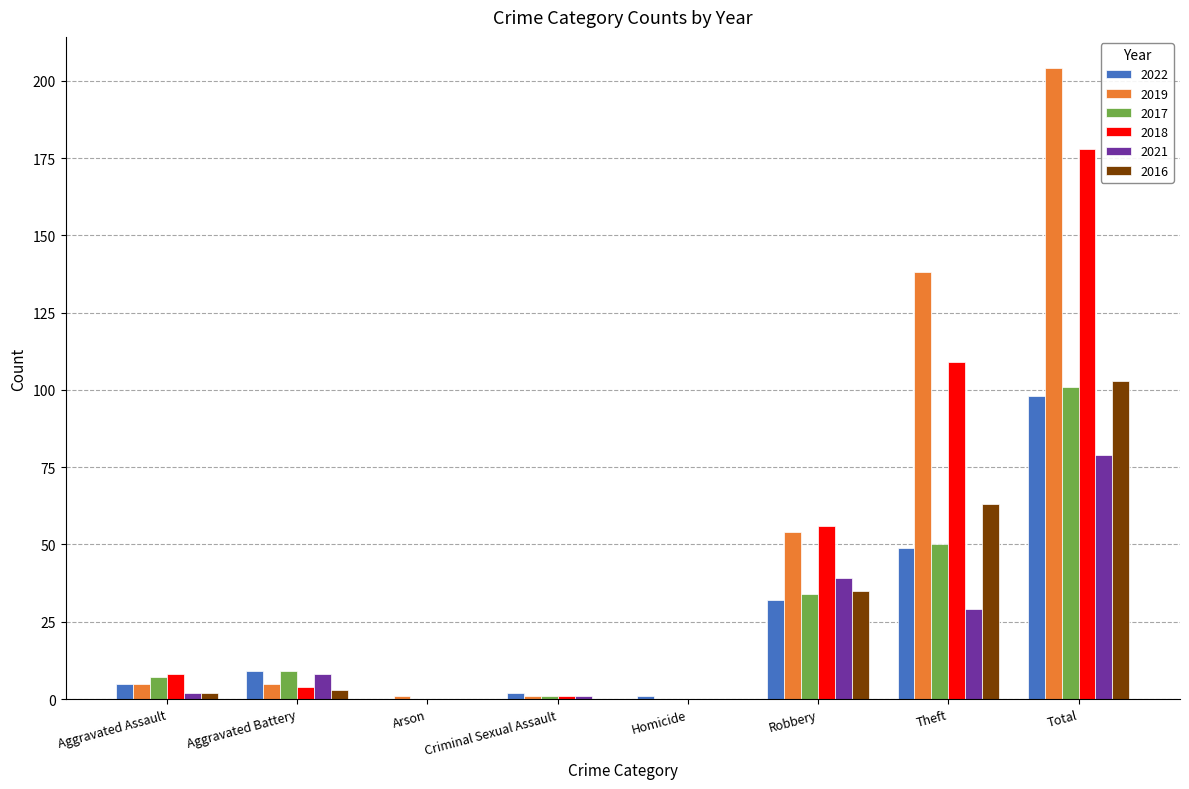

How many groups of bars are there?

8